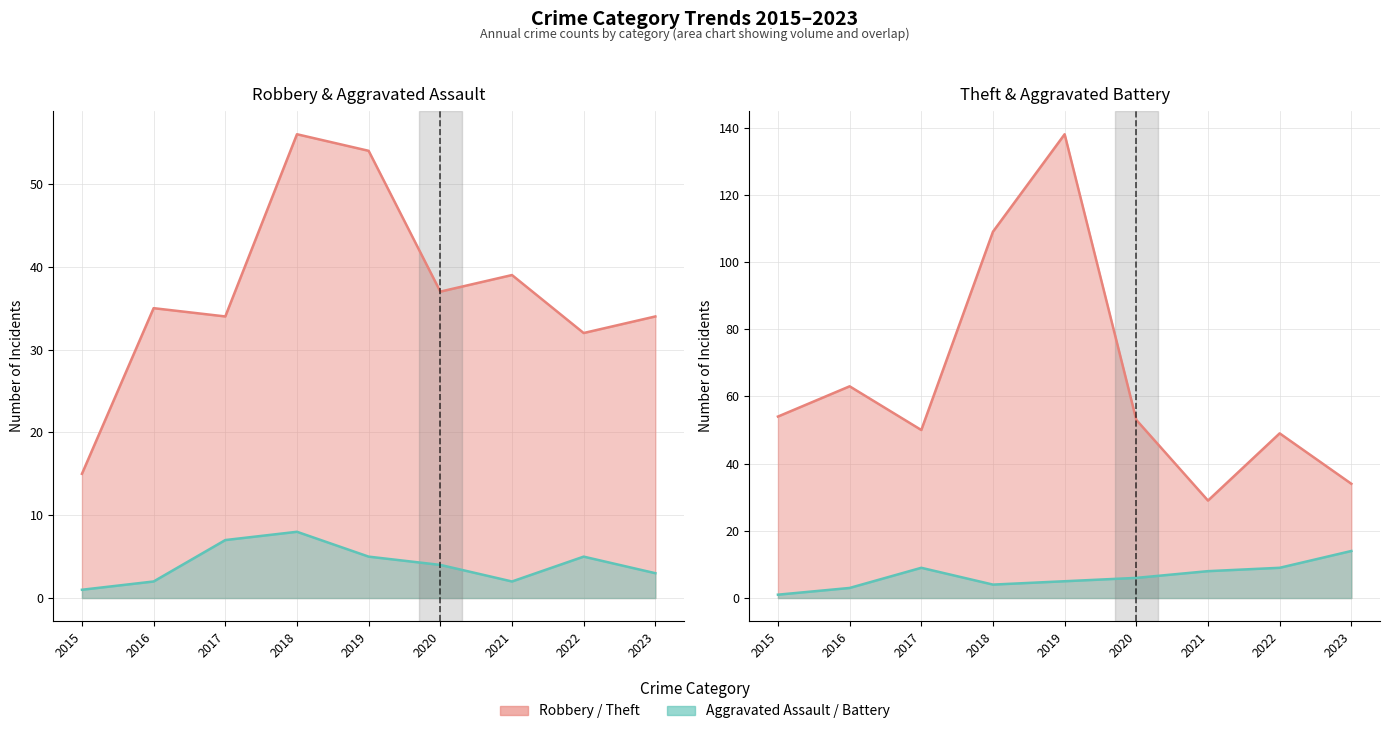

True or false: Theft has a value of 85 at 2019.

False